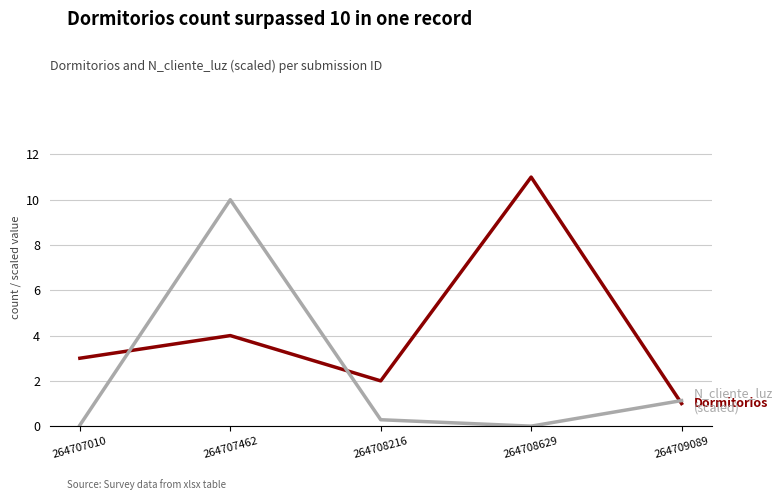

What is the spread (max minus min) of values at 264708629?

11.0